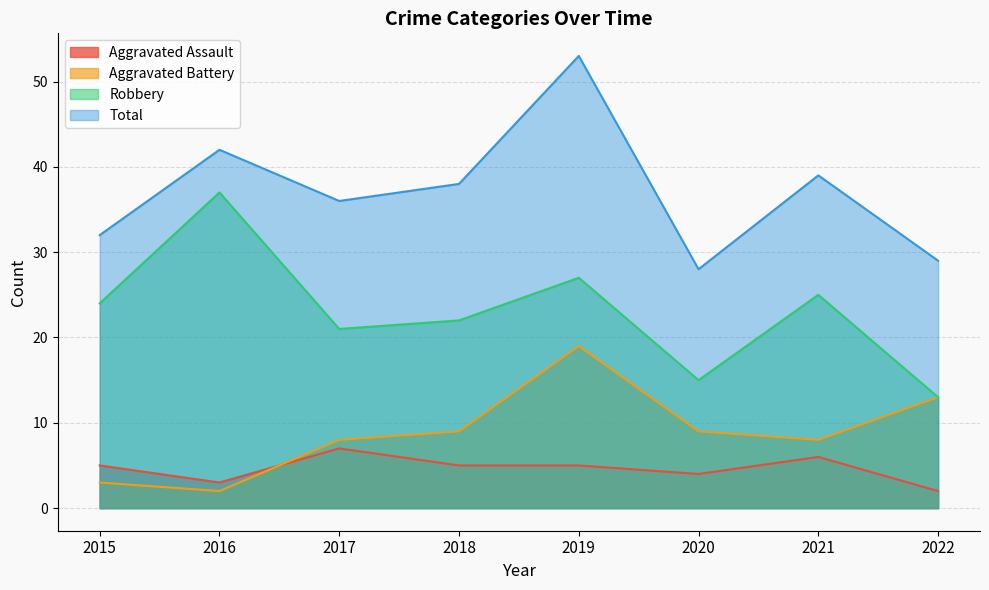

At which category does Robbery reach its first local peak?

2016